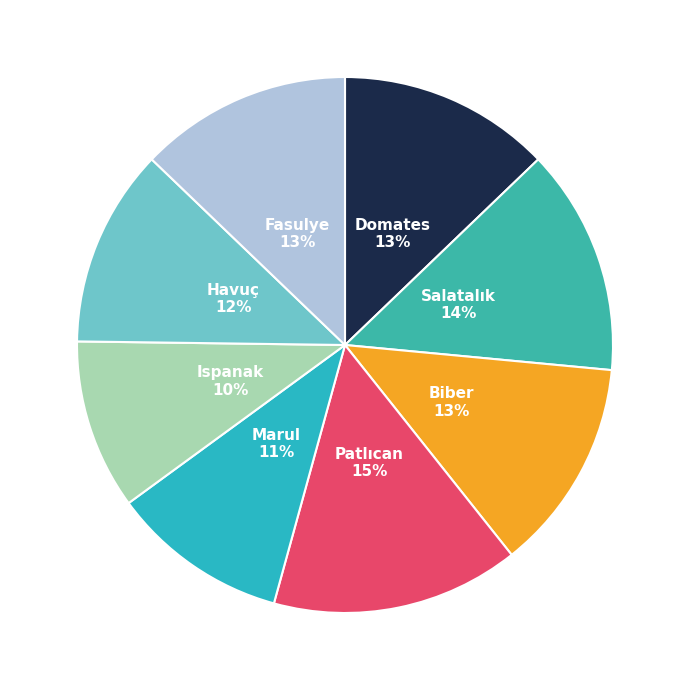

Do Salatalık and Ispanak together represent more than half of the pie?

No